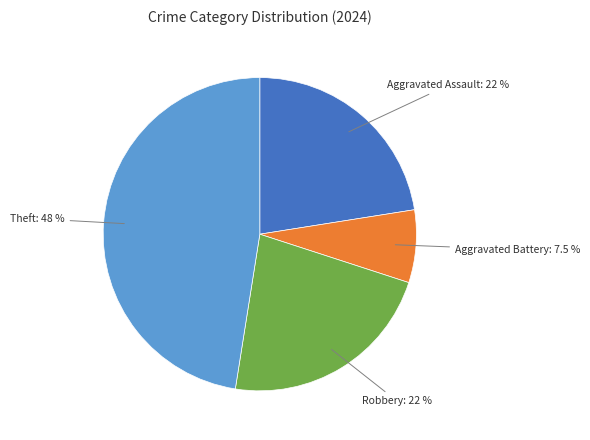

Count the number of slices in the pie.

4